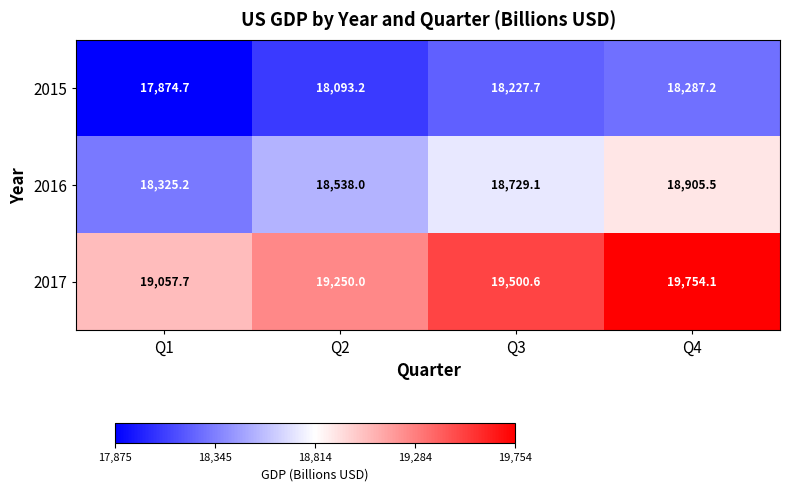

Which series has the largest range (max minus min)?

2017